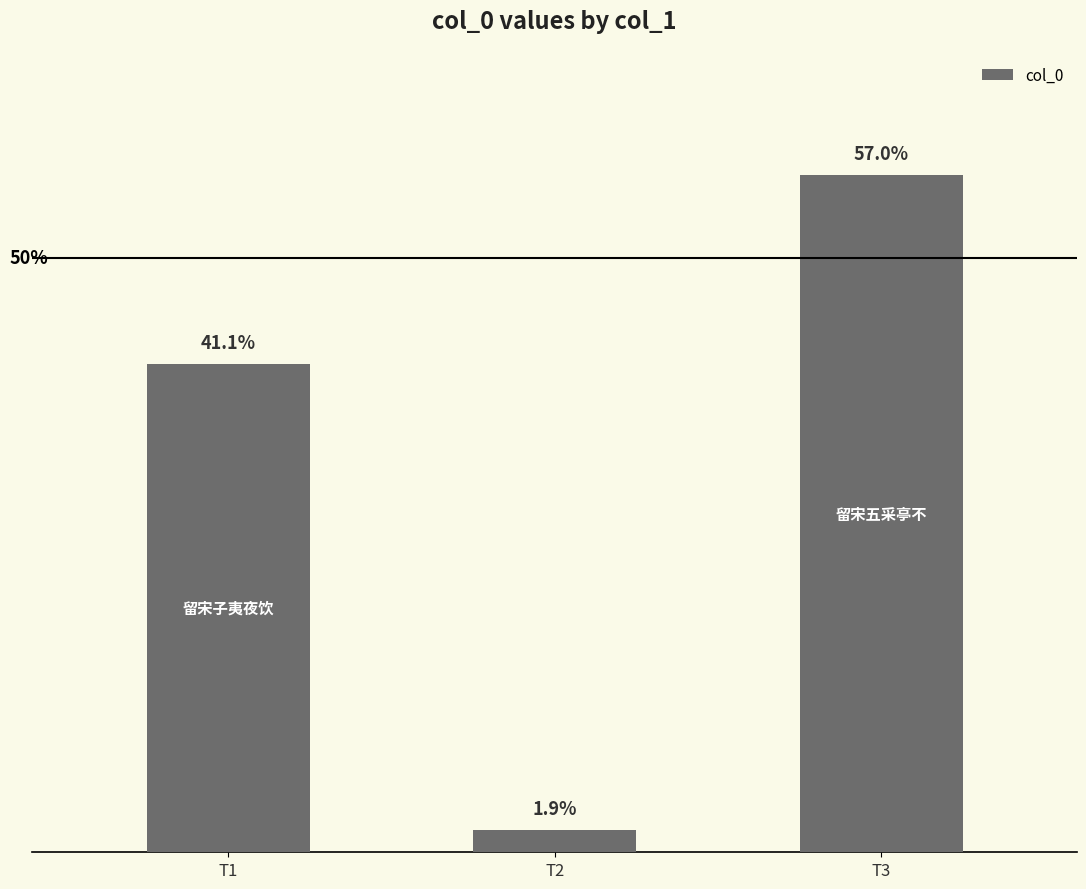

At which label does the data first exceed 557722?

T3